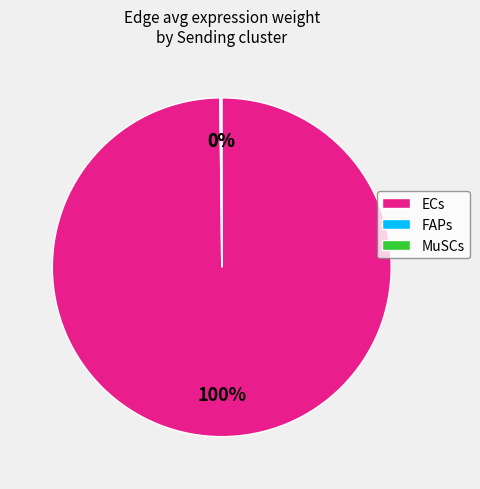

Does ECs represent more than half of the total?

Yes